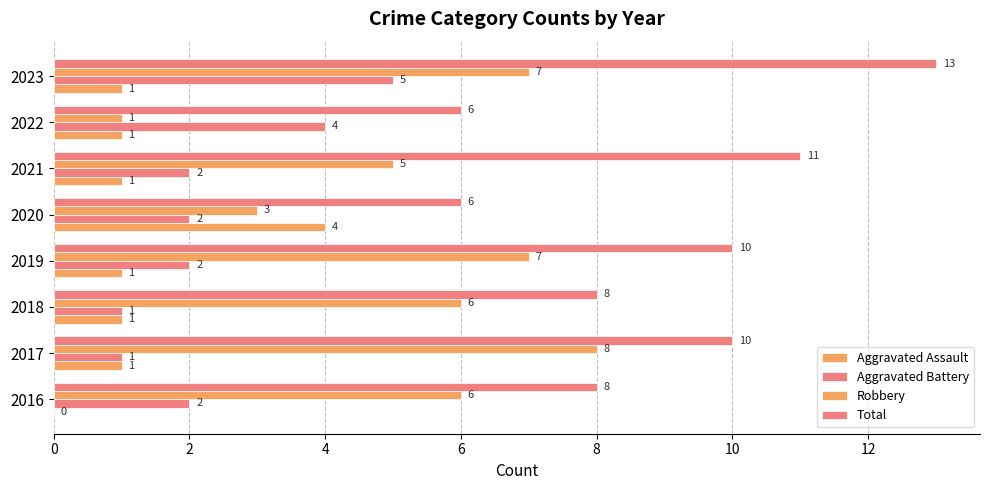

Reading left to right, list all the values displayed in this chart.

Aggravated Assault: 0	1	1	1	4	1	1	1
Aggravated Battery: 2	1	1	2	2	2	4	5
Robbery: 6	8	6	7	3	5	1	7
Total: 8	10	8	10	6	11	6	13